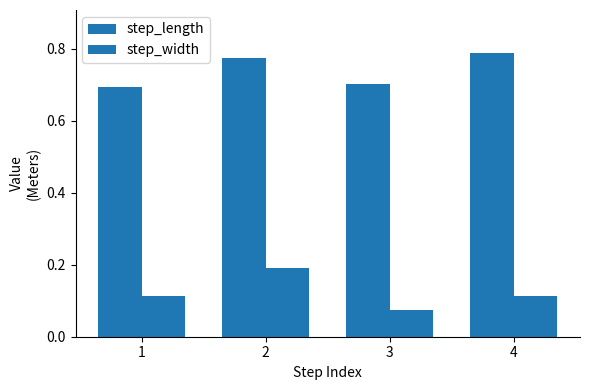

Which category has the lowest value in the step_length series?

1